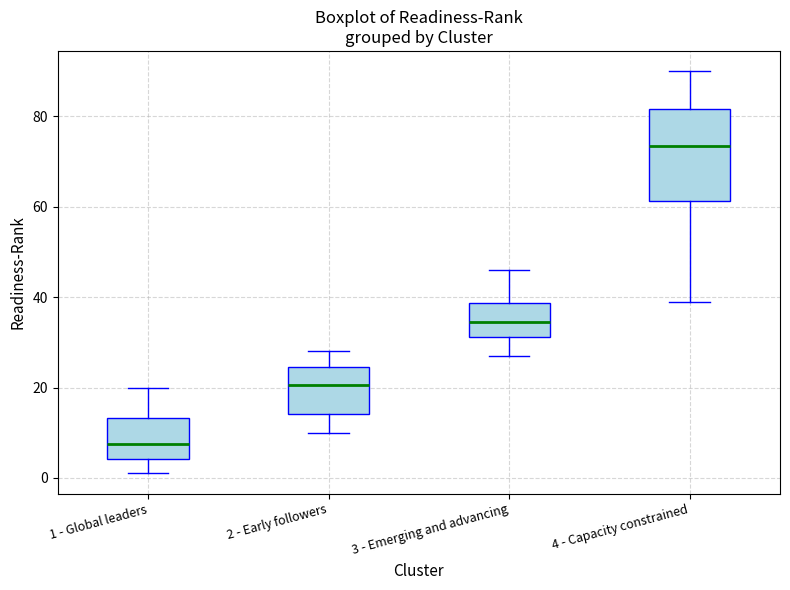

Where does the upper whisker of the box for 4 - Capacity constrained end on the y-axis? The values are not printed on the chart, so give them approximately, as read against the axis.

90